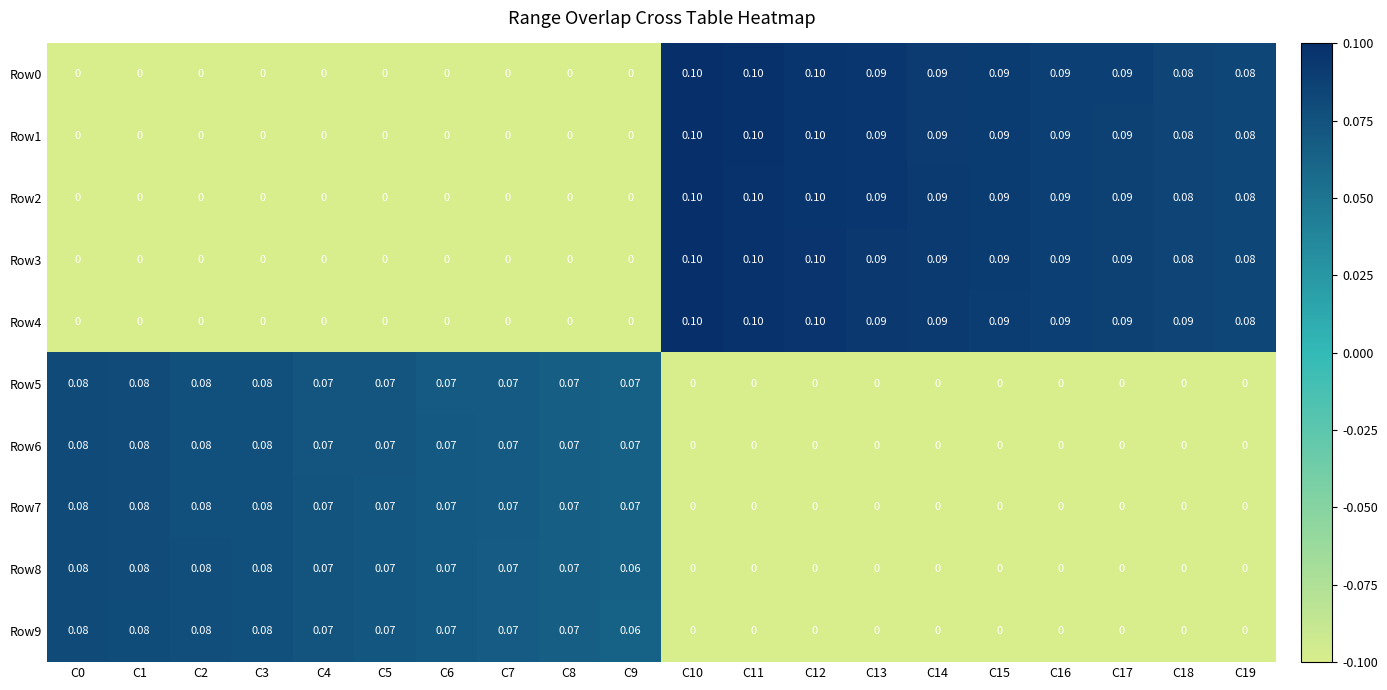

At how many categories does at least one series exceed 0?

20